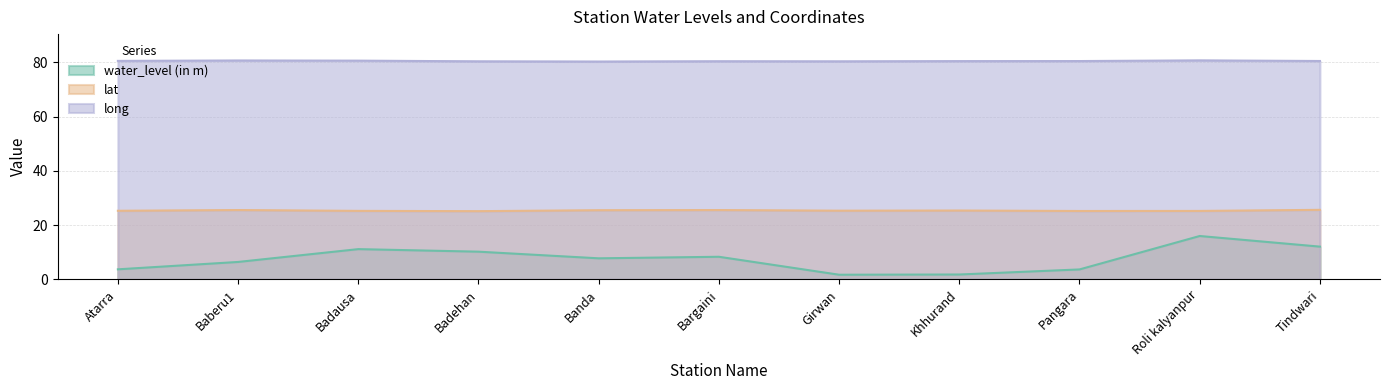

True or false: lat and long cross at least once.

False